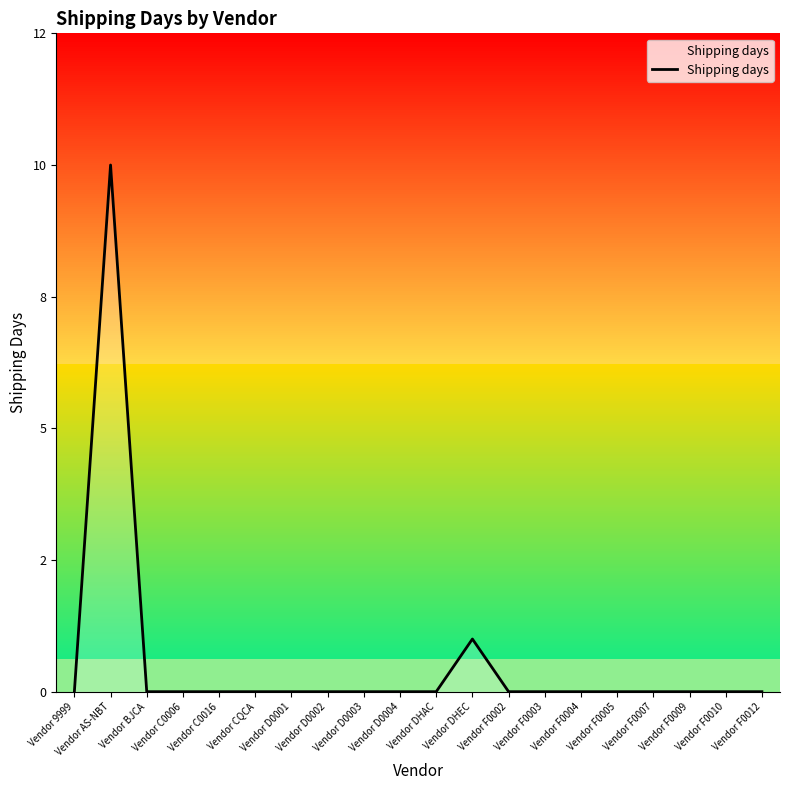

Count the number of categories in the chart.

20